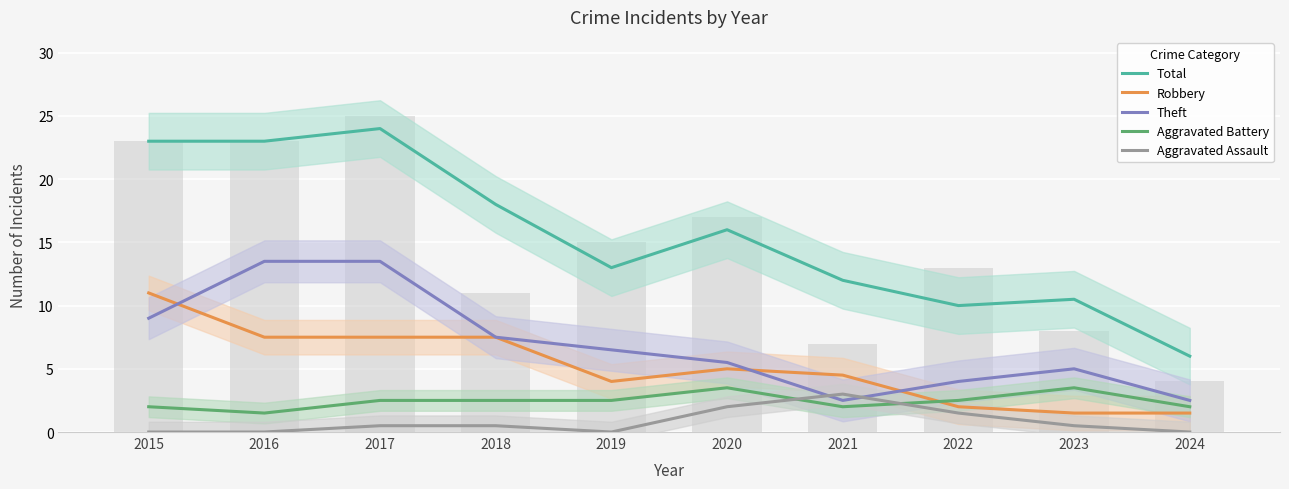

At which category is the sum across all series the highest?

2017